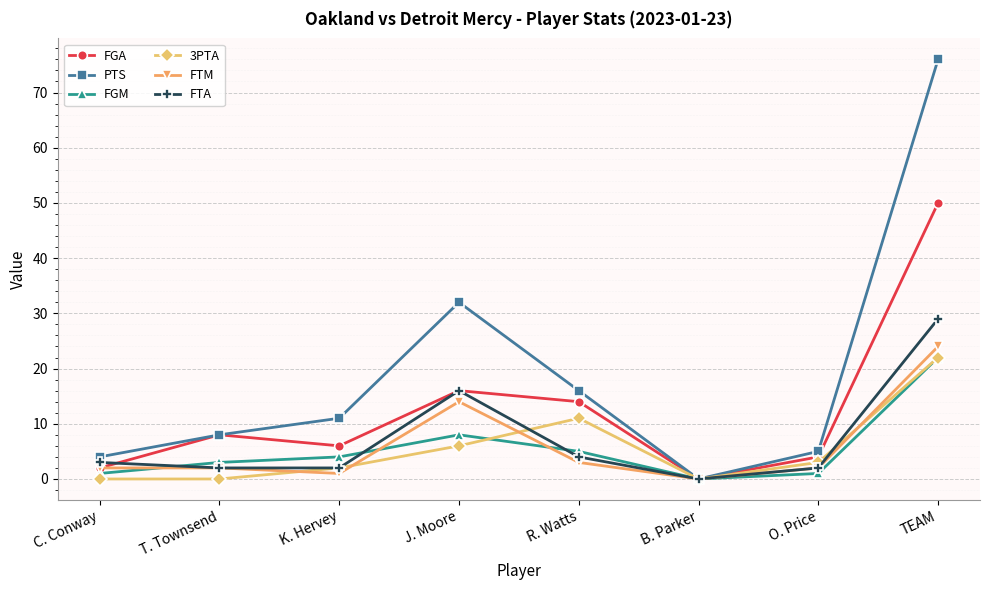

What is the value of the FTM point at the 1st from the left?

2